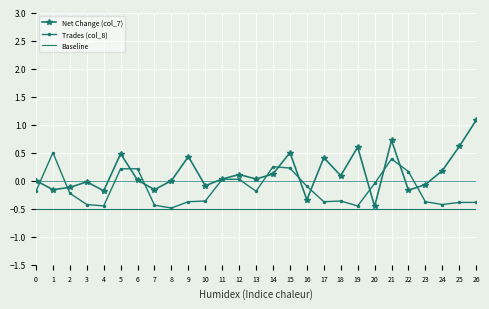

List the series in order of their overall mean, lowest first.

Baseline, Trades (col_8), Net Change (col_7)